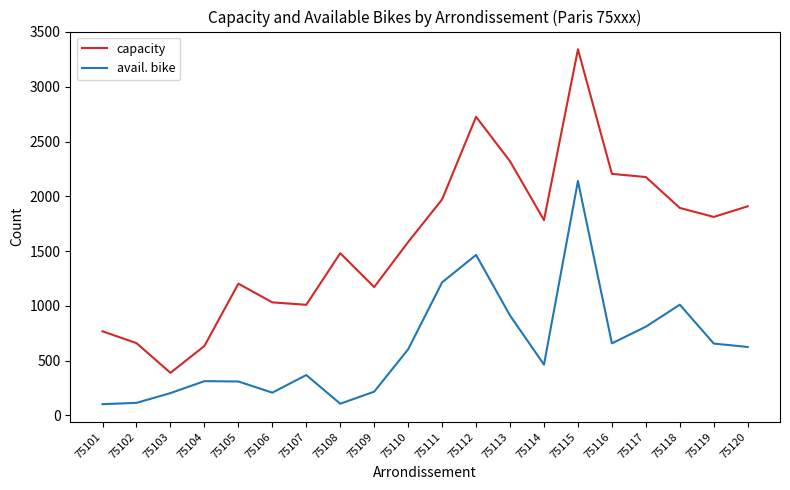

Which series has the largest range (max minus min)?

capacity